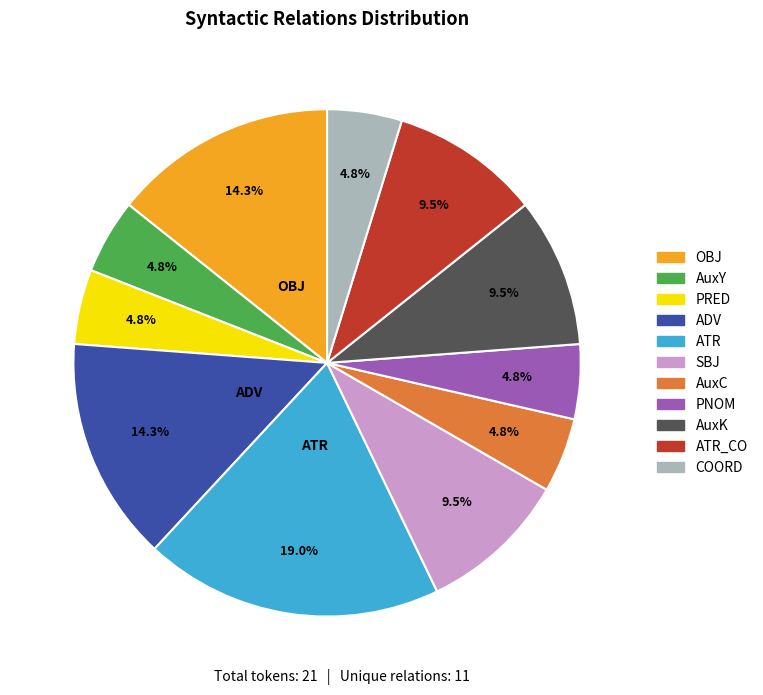

What percentage do ATR and ADV together represent?

33.3%